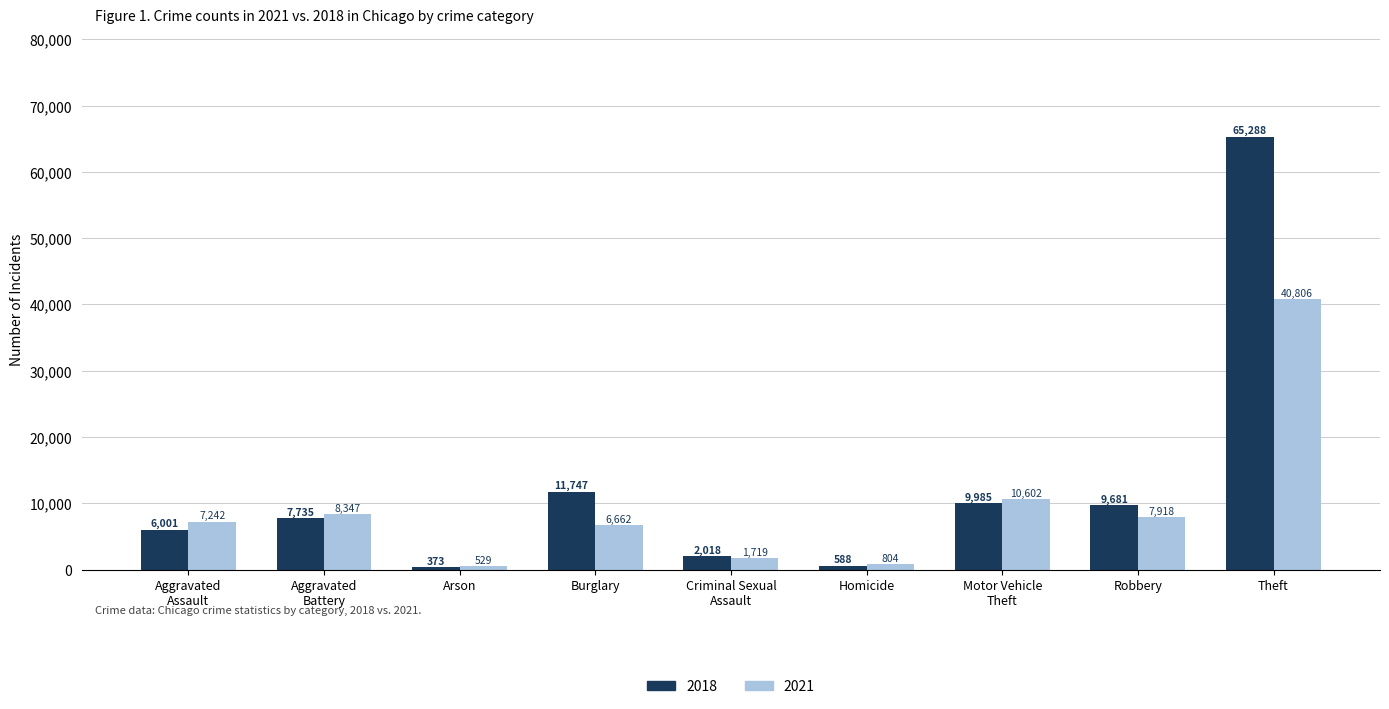

What is the average value of the 2018 series?

12602